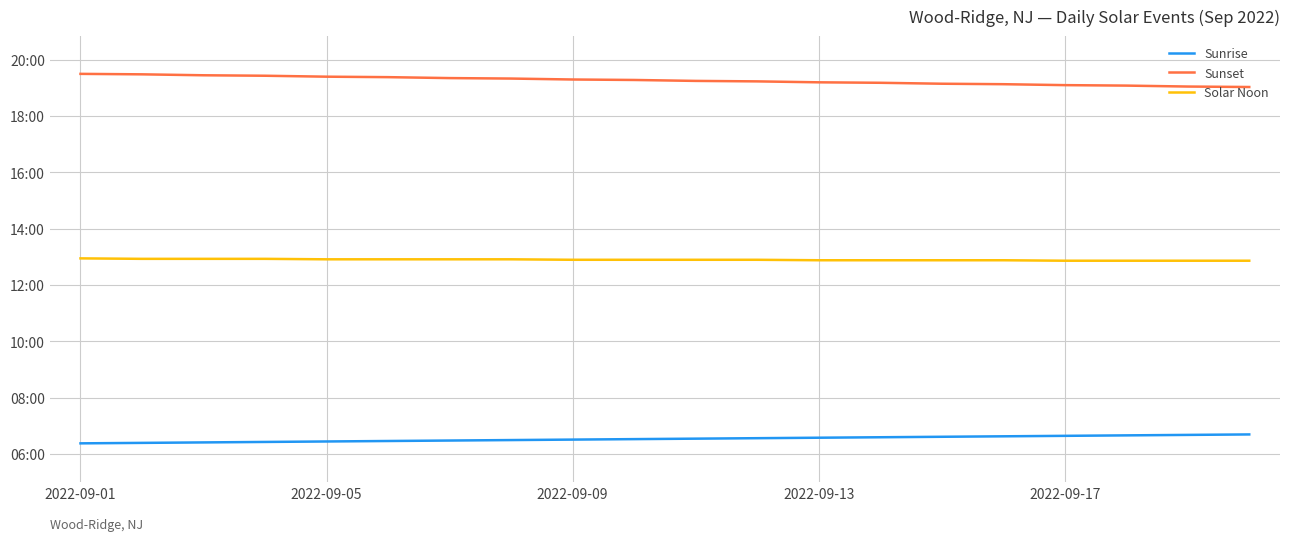

Does the chart have visible grid lines?

Yes